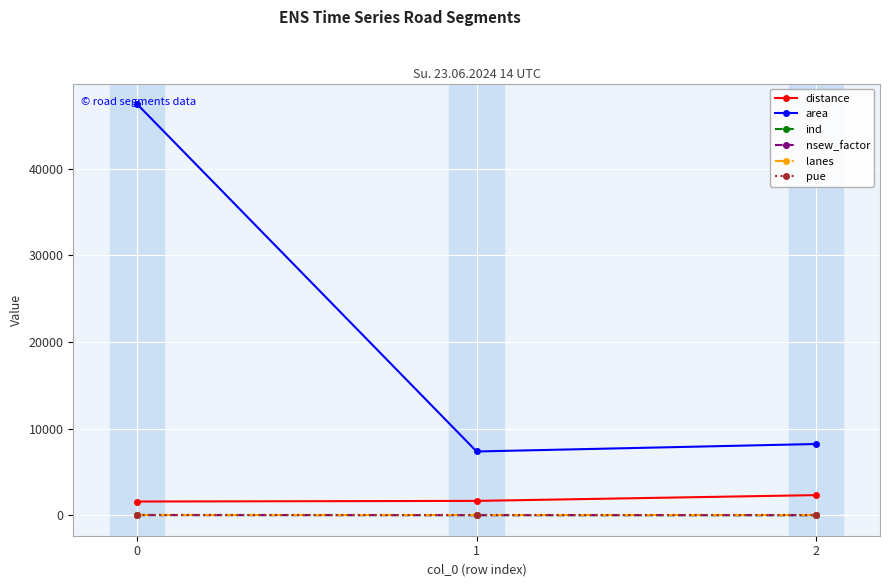

What is the difference between the maximum and minimum values in the ind series?

24.0